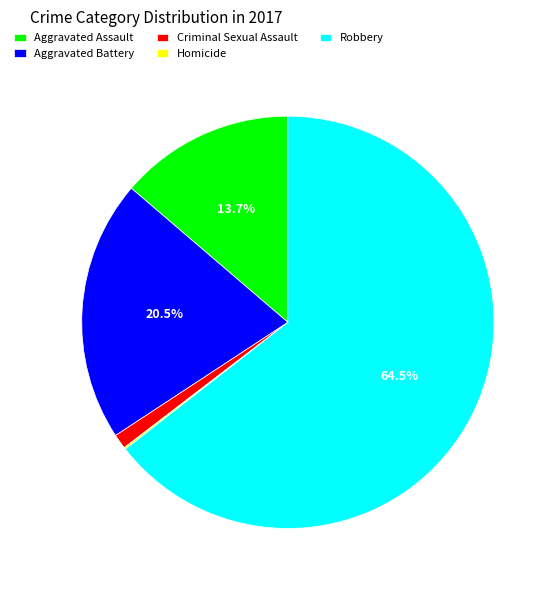

What is the largest slice in the pie chart?

Robbery